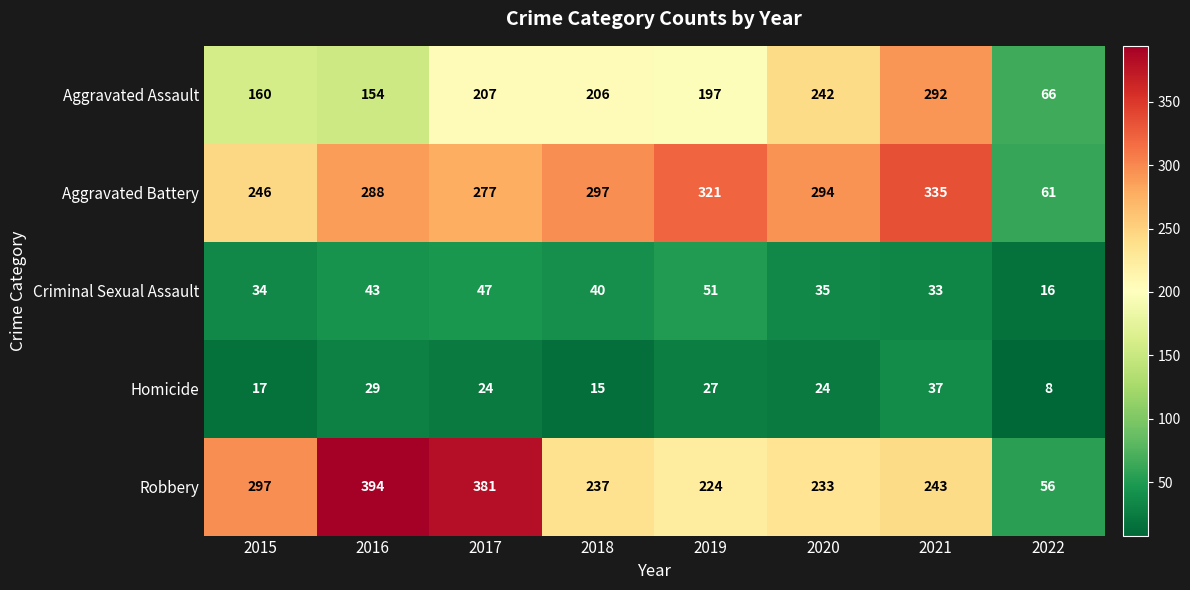

At which category is the sum across all series the highest?

2021